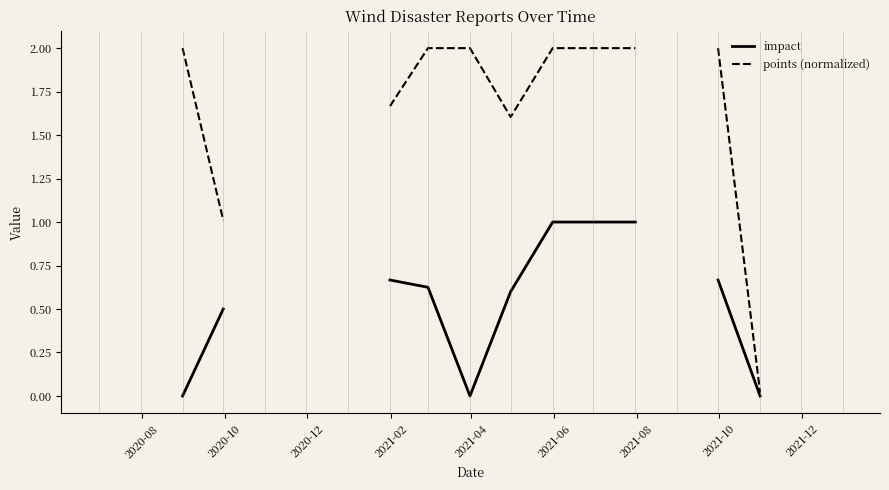

How many lines are shown in the chart?

2